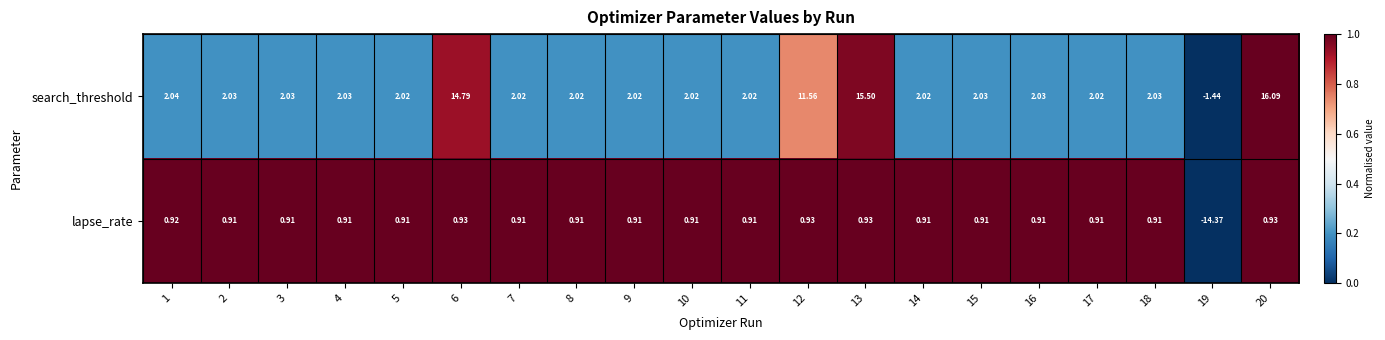

Rank the series at 15 from highest to lowest value.

search_threshold, lapse_rate